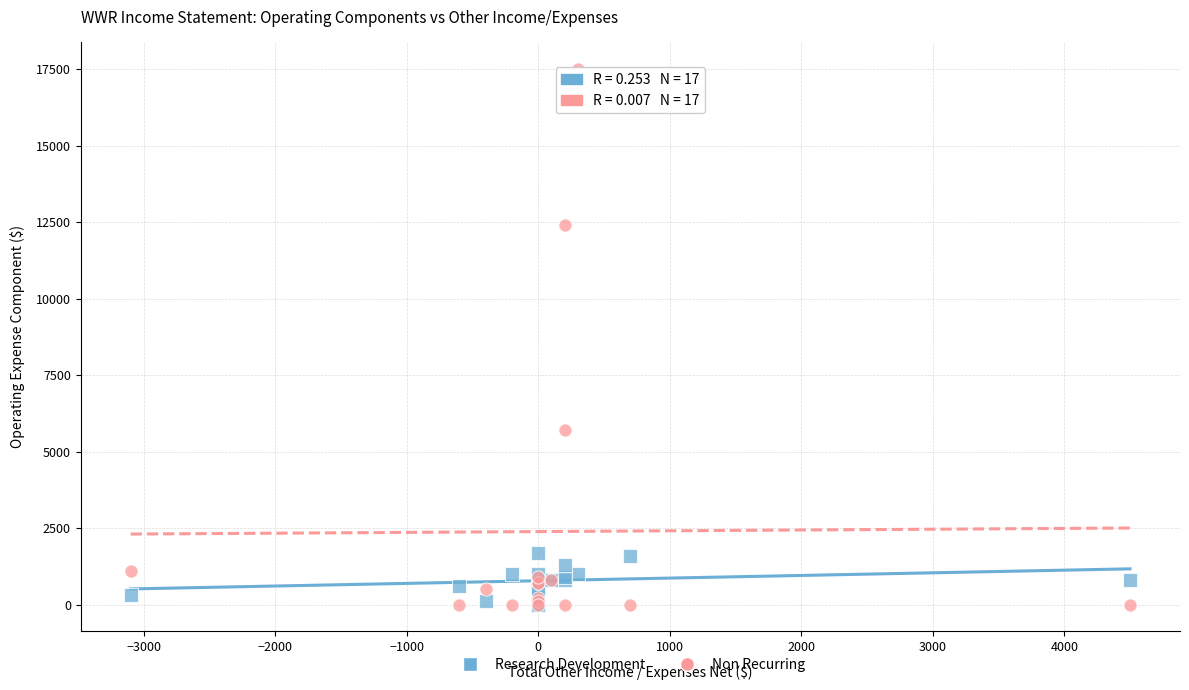

Across all series, what Y value is closest to 8750?

5700